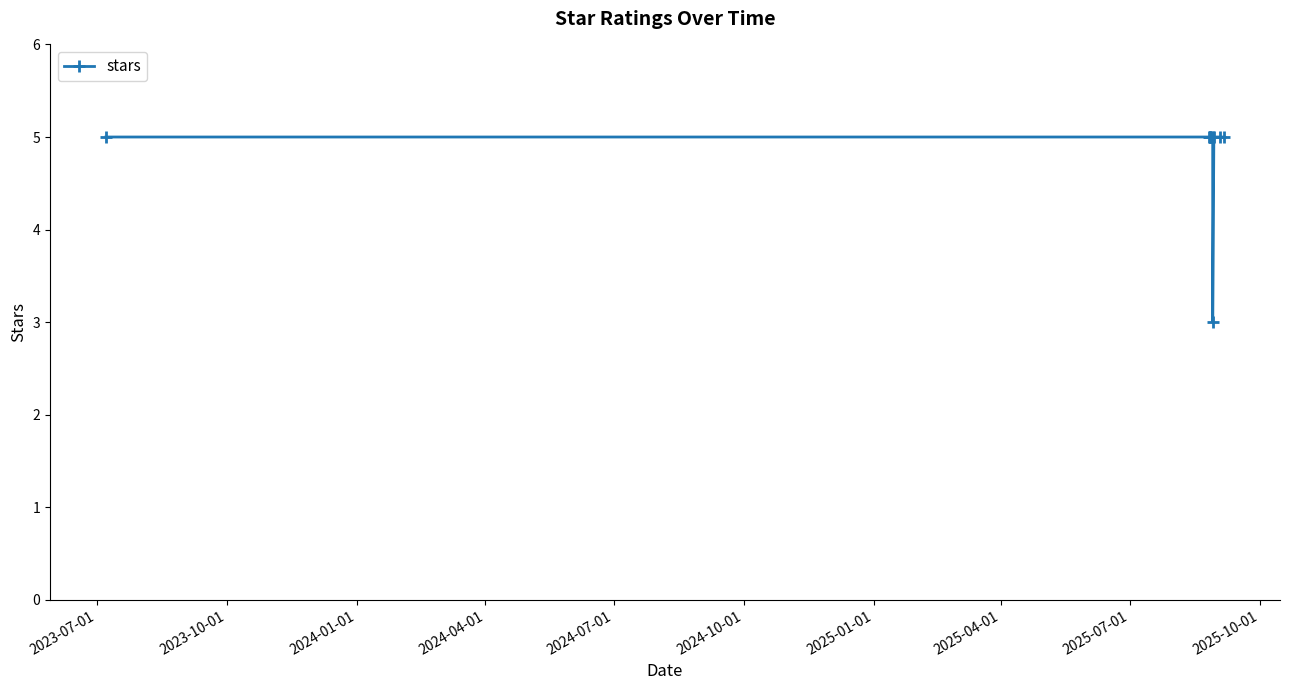

What is the smallest value displayed?

3